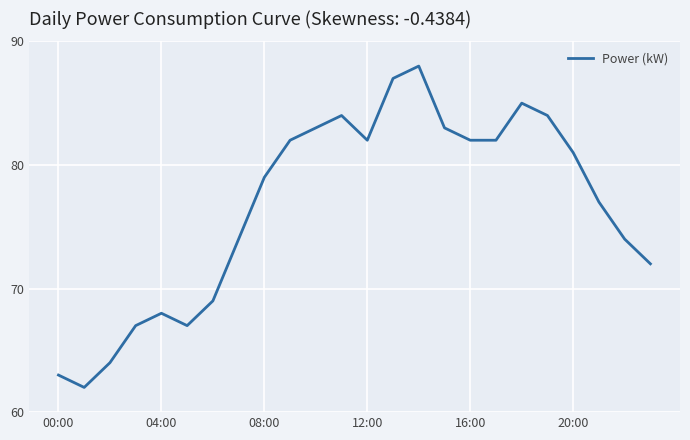

What is the minimum value shown in the chart?

62